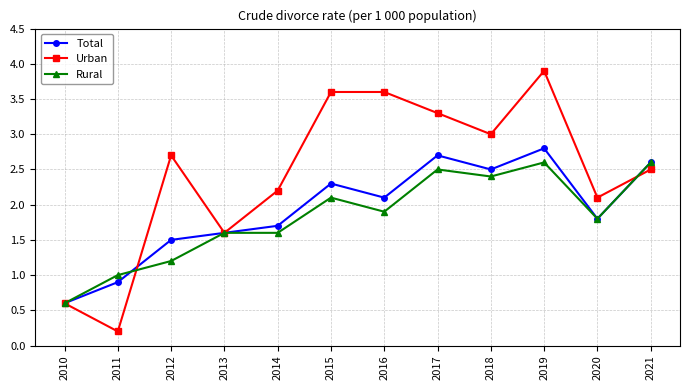

Does the chart display data point markers on the line(s)?

Yes